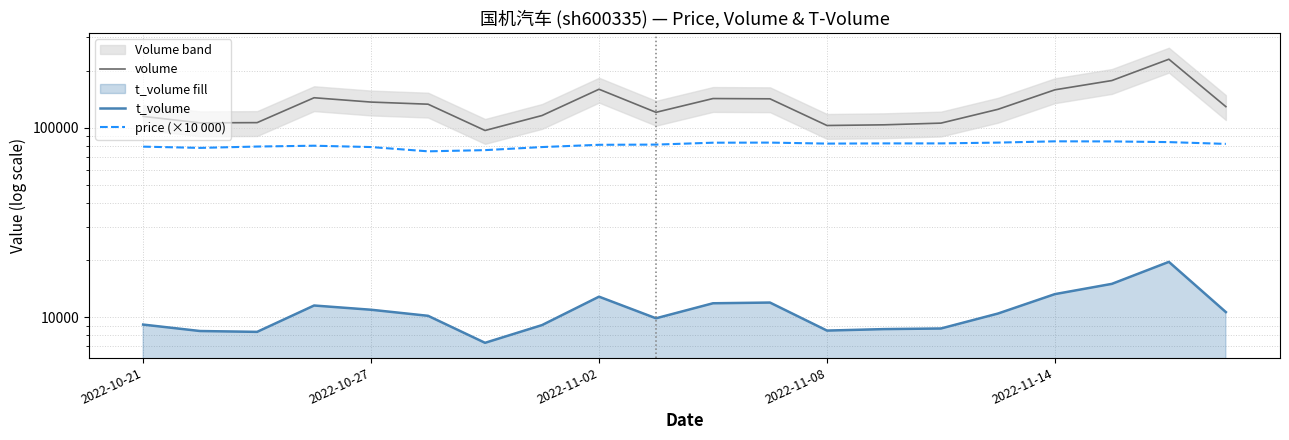

Which series has the largest range (max minus min)?

volume